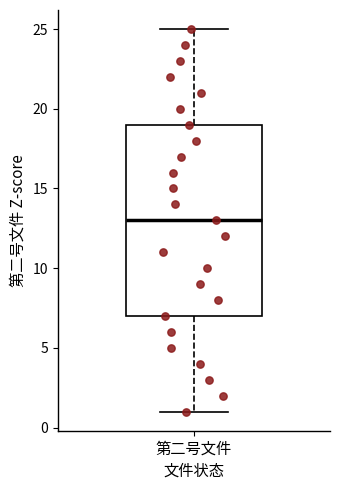

Transcribe this box plot: give where the median line is, the range the box spans, and where the two whiskers end, as read against the y-axis. The values are not printed on the chart, so give them approximately, as read against the axis.

median 13, box 7 to 19, whiskers 1 to 25